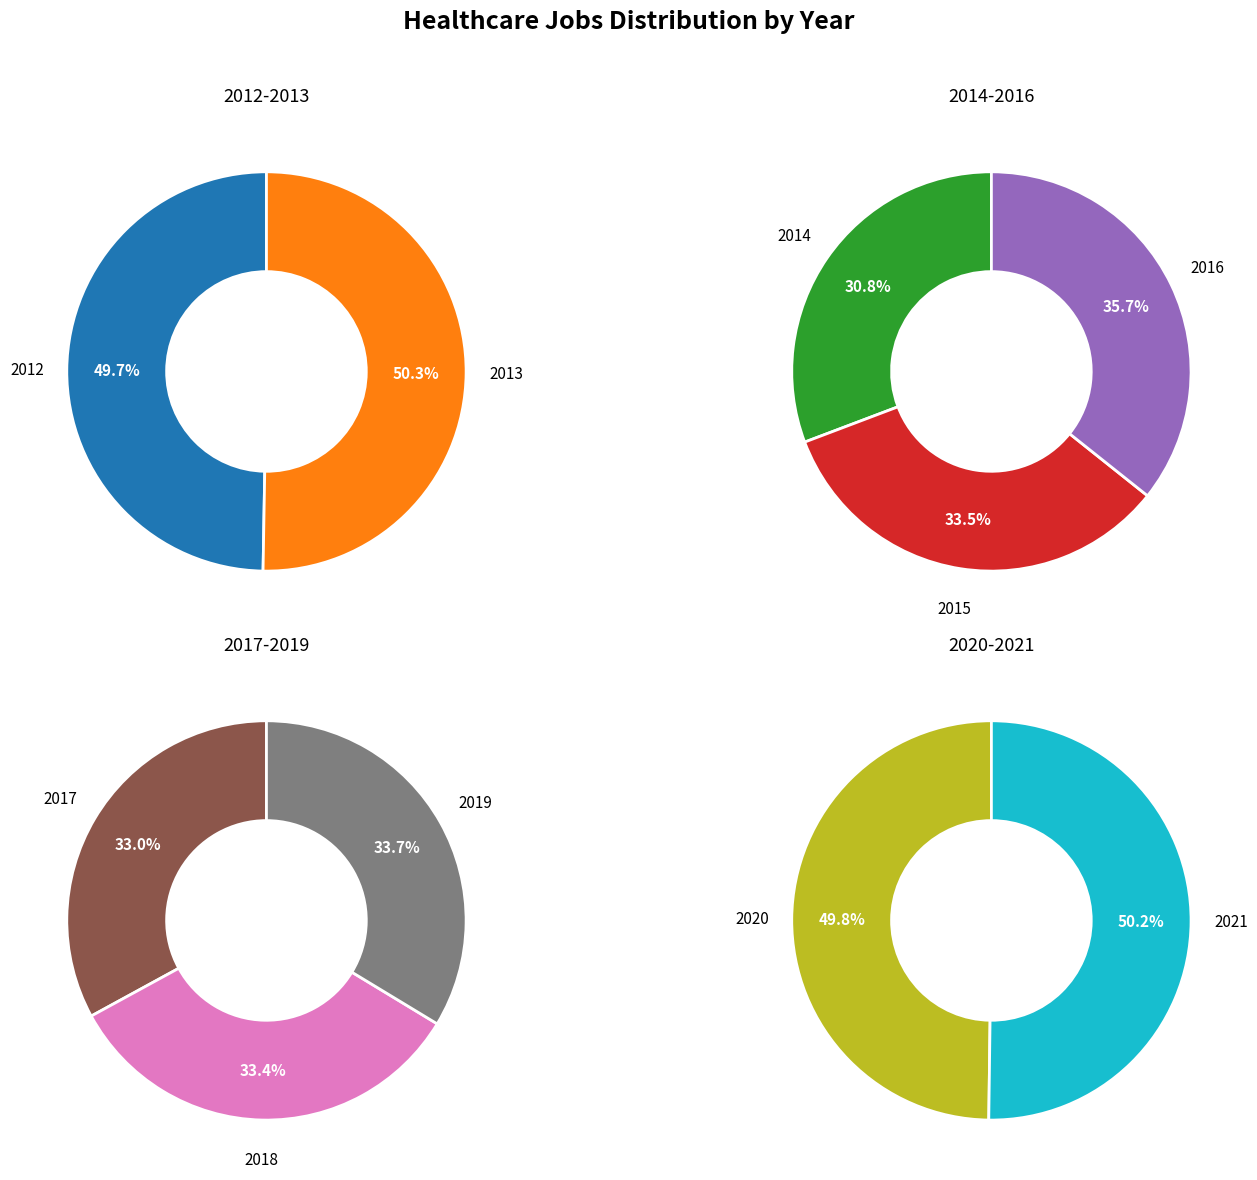

What portion of the pie excludes 2018?

89.4%